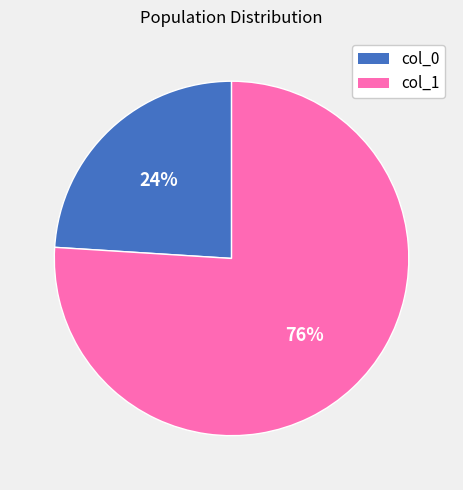

Does any single category account for the majority?

Yes